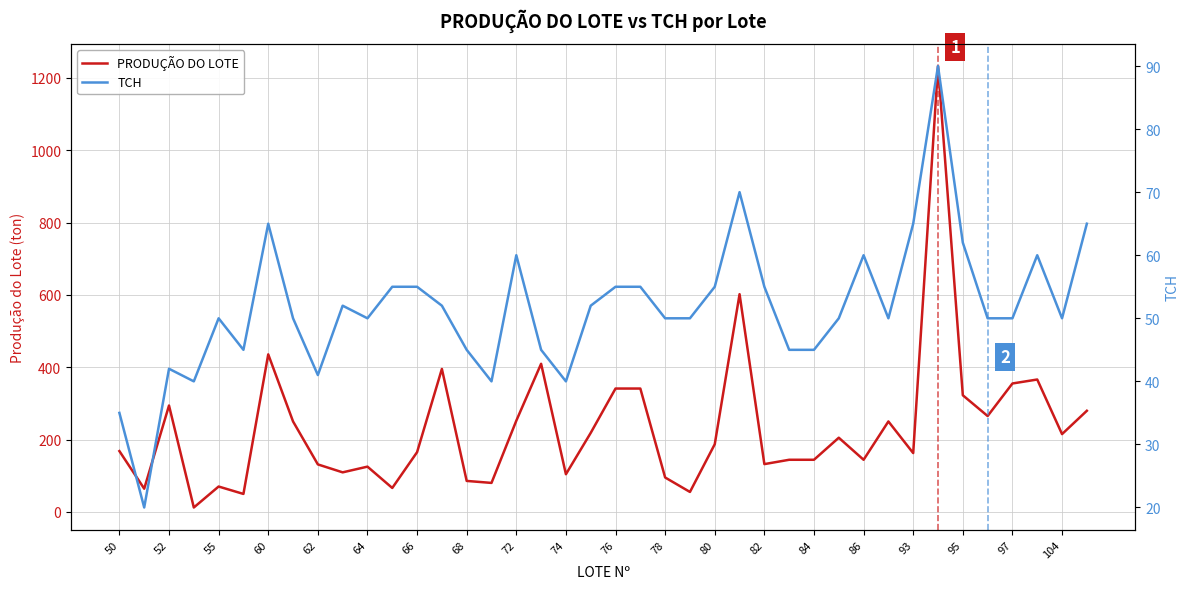

Is this an area chart (filled region under the line)?

No